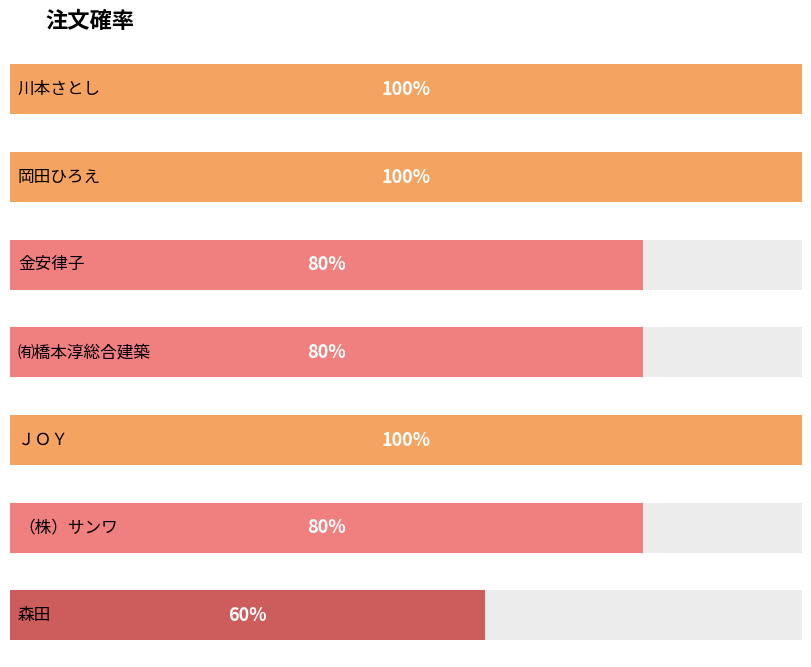

Between 金安律子 and 川本さとし, which is larger?

川本さとし